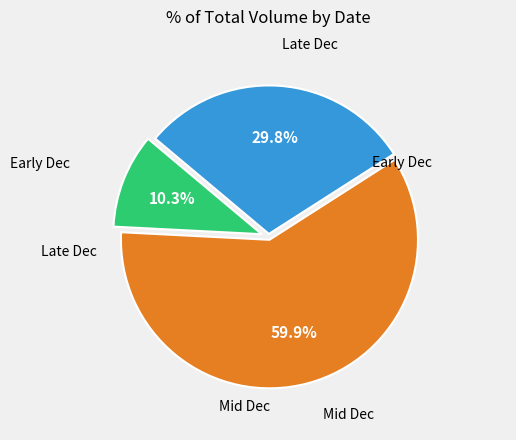

Is there any slice that represents more than half of the pie?

Yes